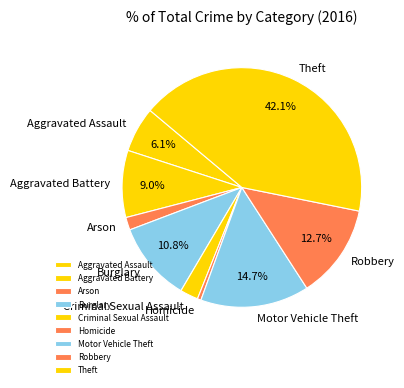

What is the ratio of the value at Criminal Sexual Assault to the value at Arson?

1.4